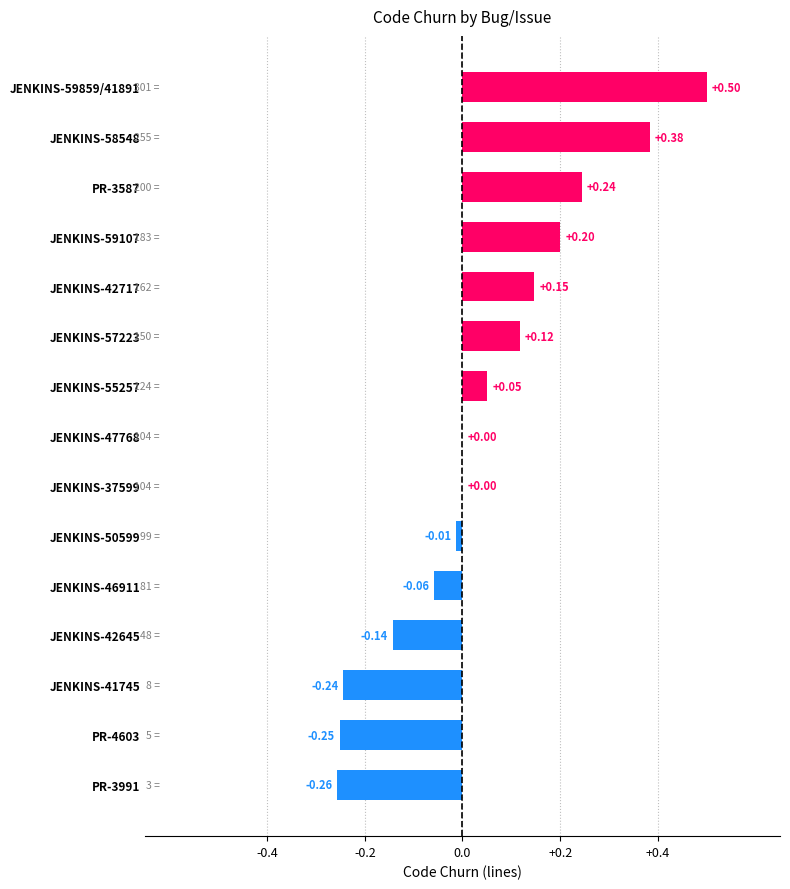

What is the change in value from JENKINS-46911 to PR-3587?

+0.3